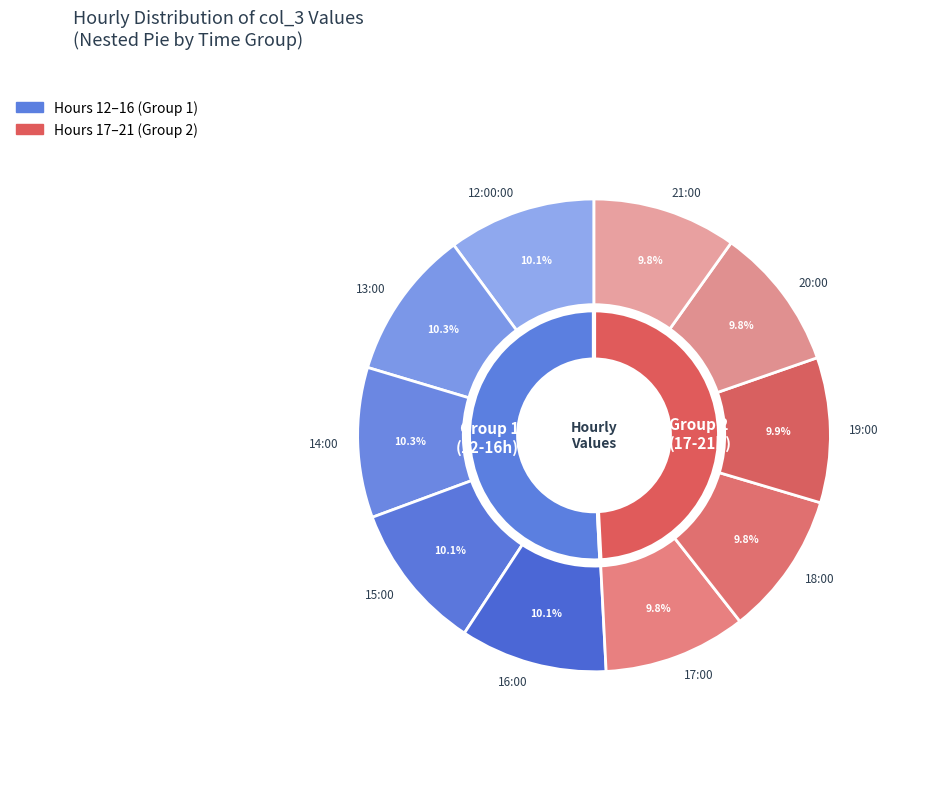

What is the change in value from 13:00 to 19:00?

-12.1